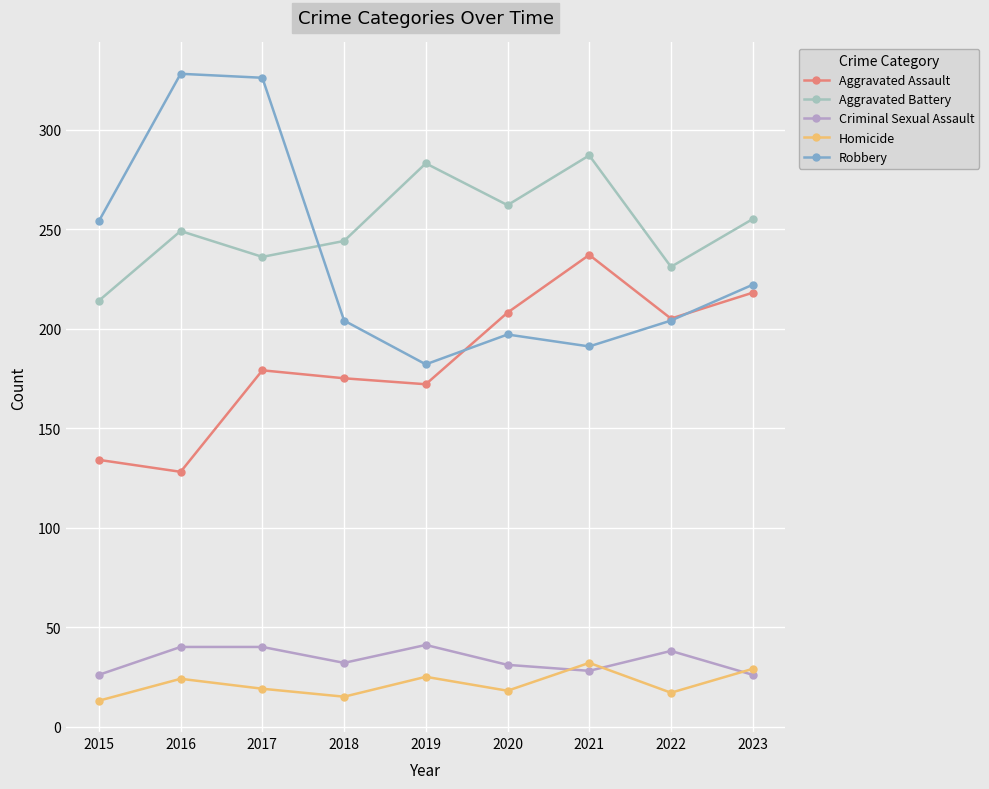

How many values in the Aggravated Battery series are below 249?

4